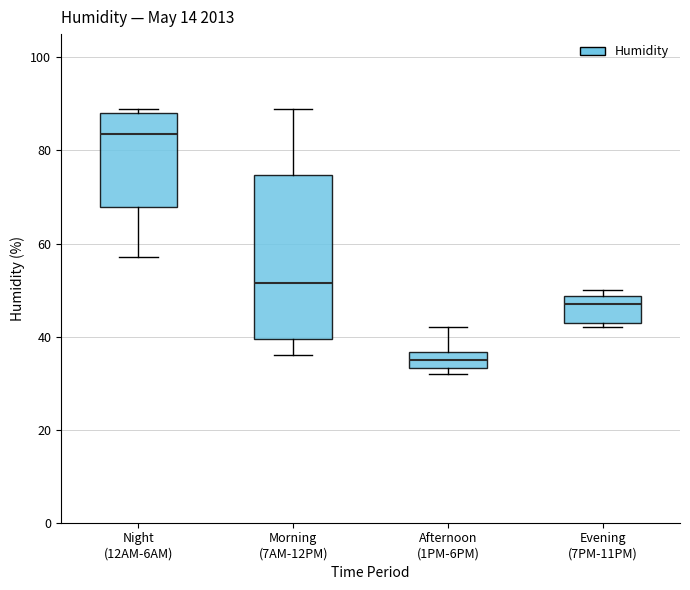

Comparing the boxes themselves (not the whiskers), which one is the tallest?

Morning (7AM-12PM)